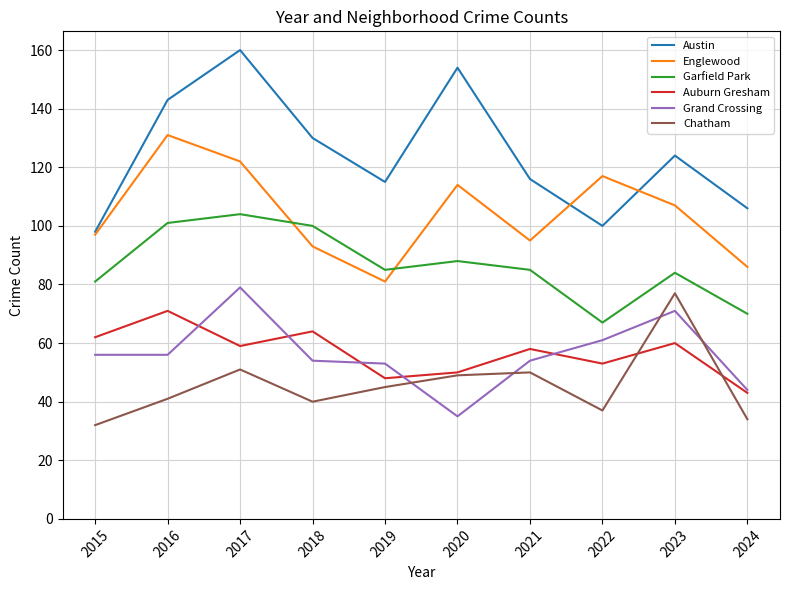

Is it true that Grand Crossing equals 26 at 2018?

False